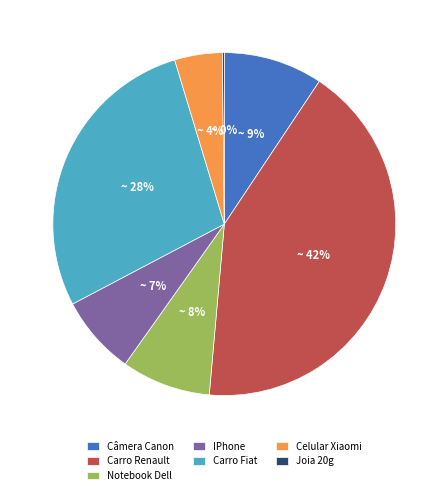

Between Celular Xiaomi and Carro Fiat, which is larger?

Carro Fiat